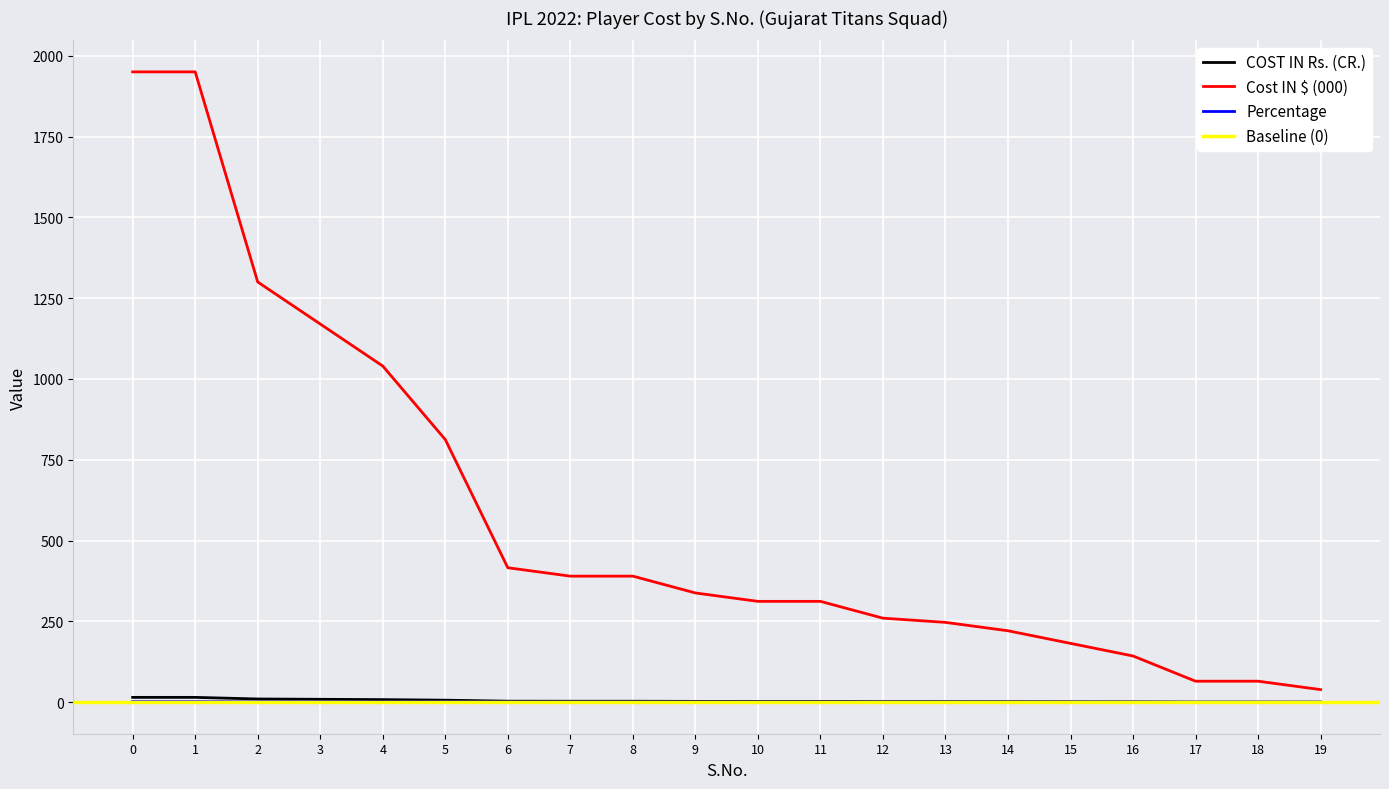

True or false: Percentage has a value of 0.3 at 11.

True